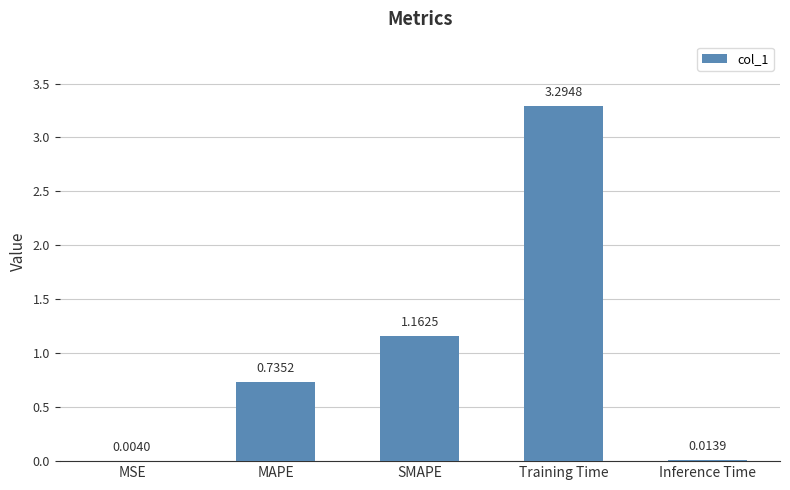

What is the sum of all values?

5.2